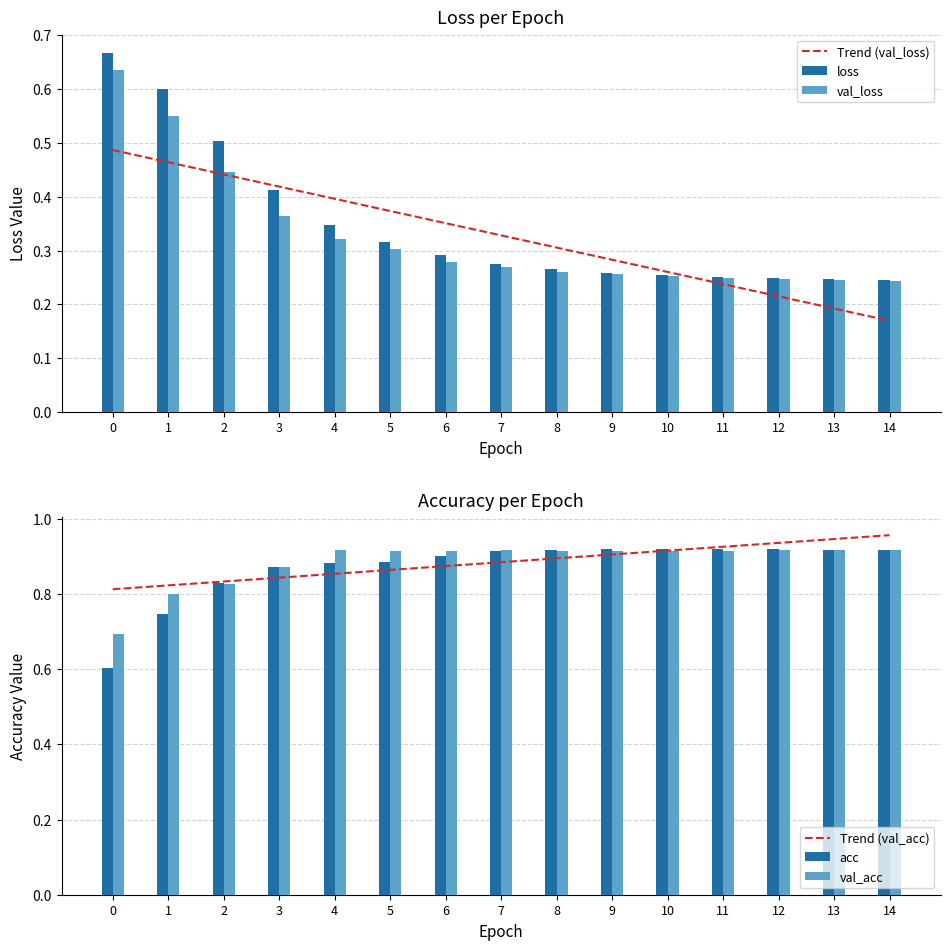

The value of loss at 8 is 0.3. True or false?

True